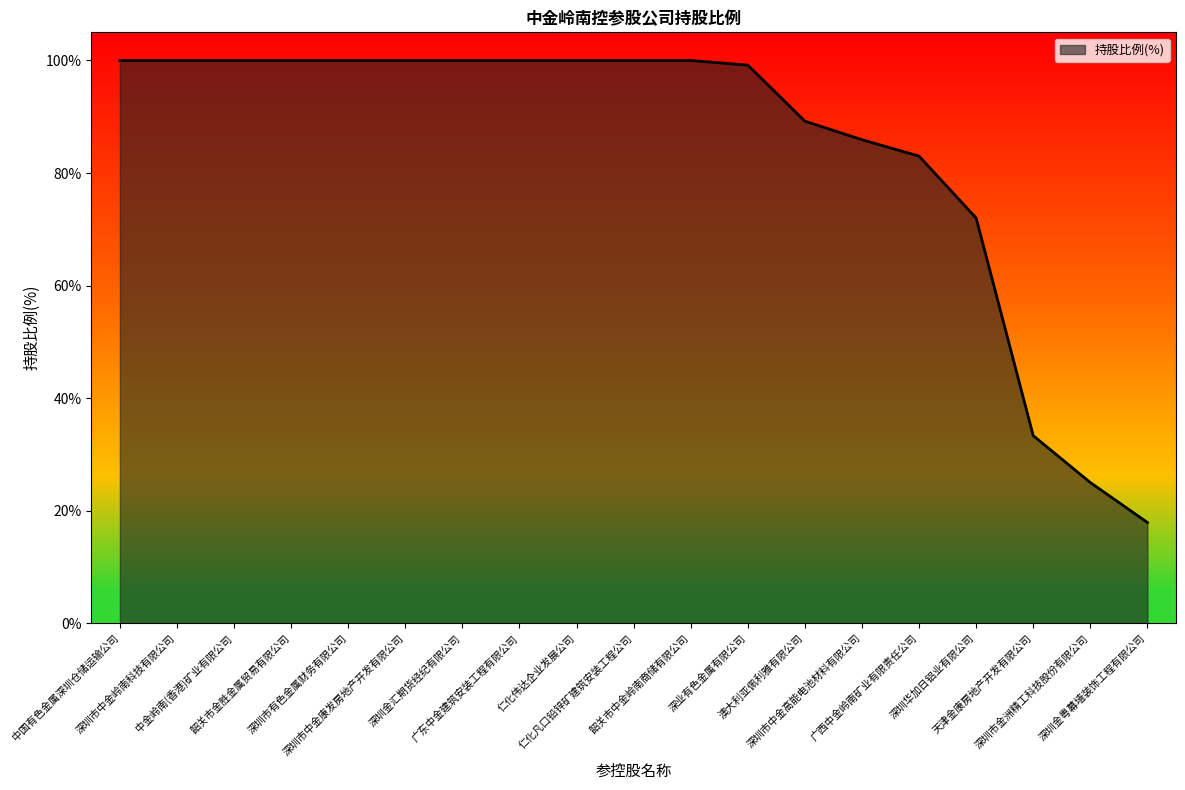

Where is the data nearest to the value 58?

深圳华加日铝业有限公司